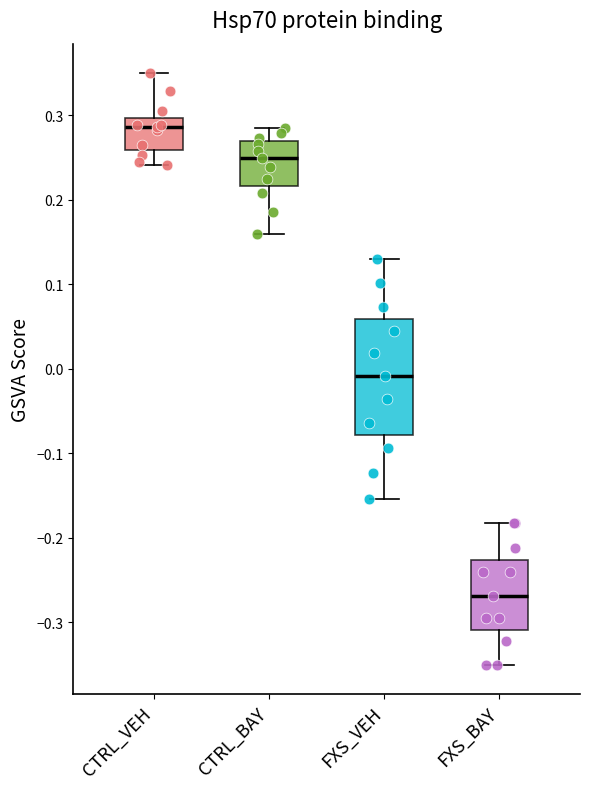

Which box's median line is the lowest?

FXS_BAY